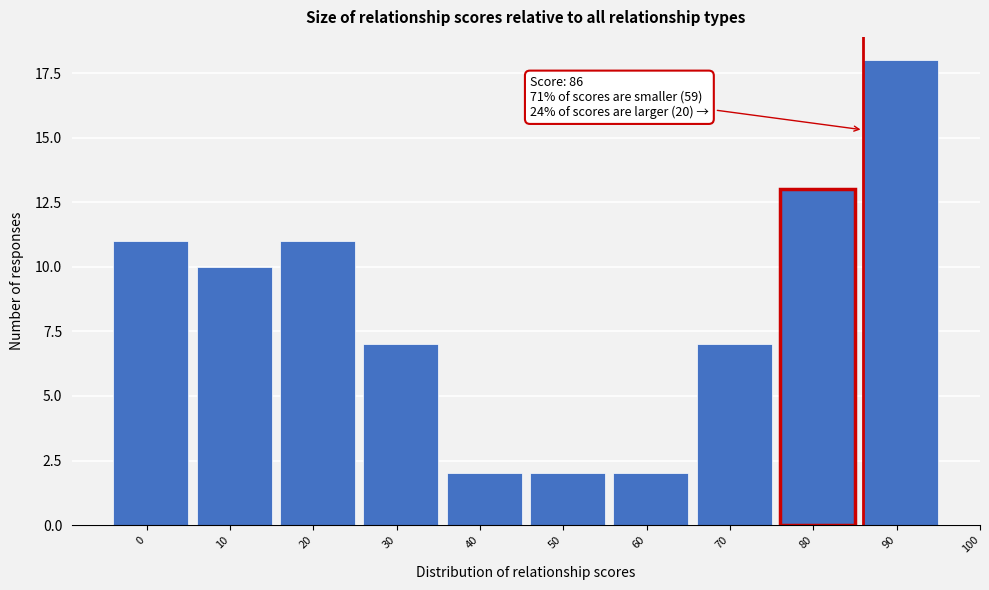

Reading right to left, what are all the values shown in this chart?

90=18	80=13	70=7	60=2	50=2	40=2	30=7	20=11	10=10	0=11